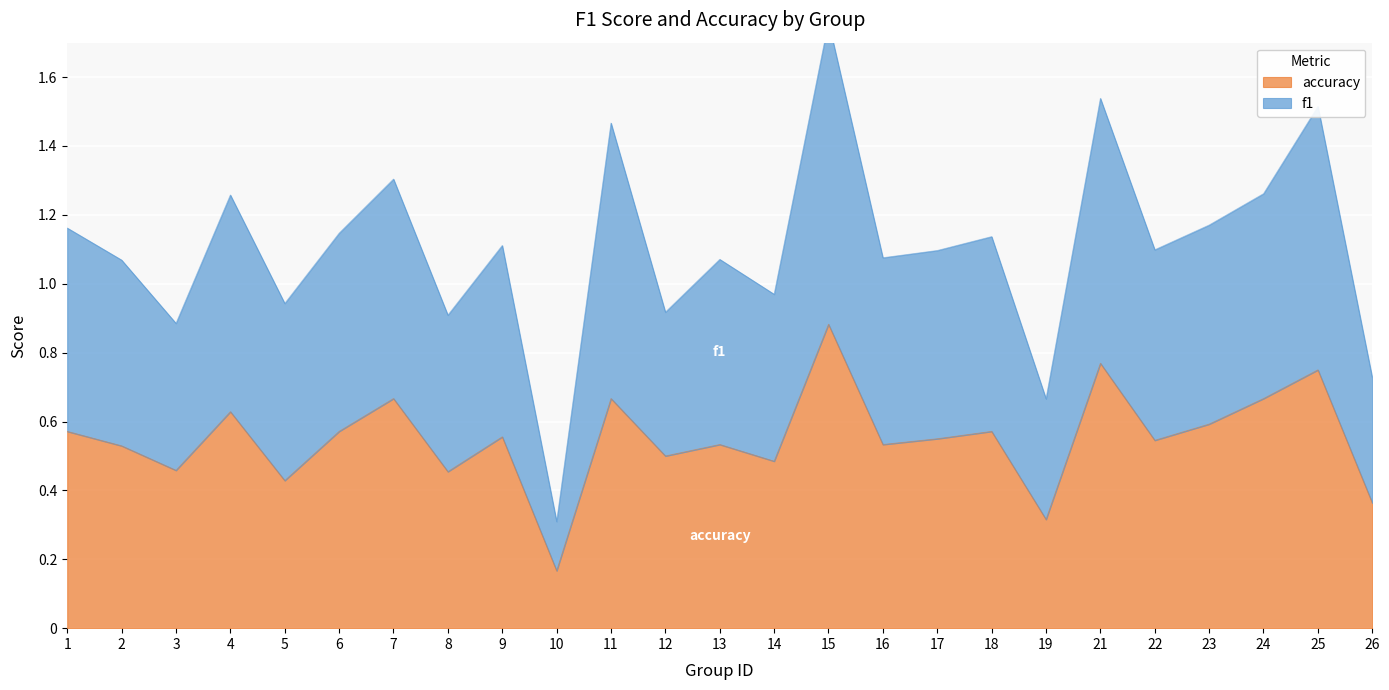

Where does the f1 series first go above 1?

1